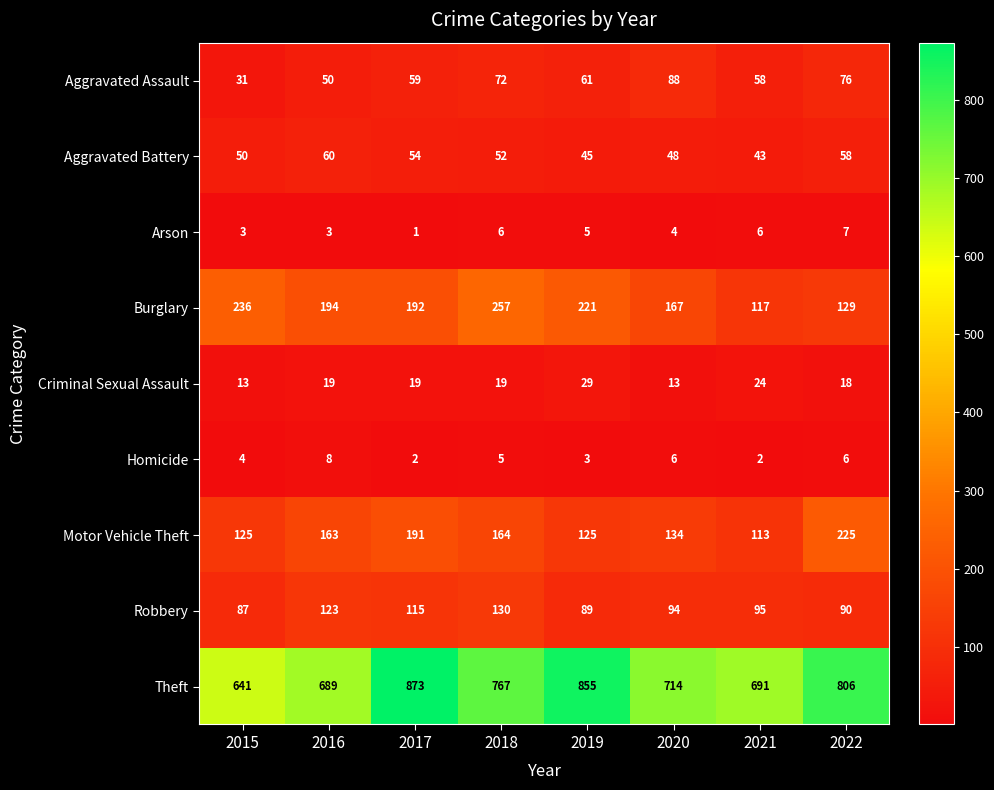

What is the minimum value for Aggravated Assault?

31